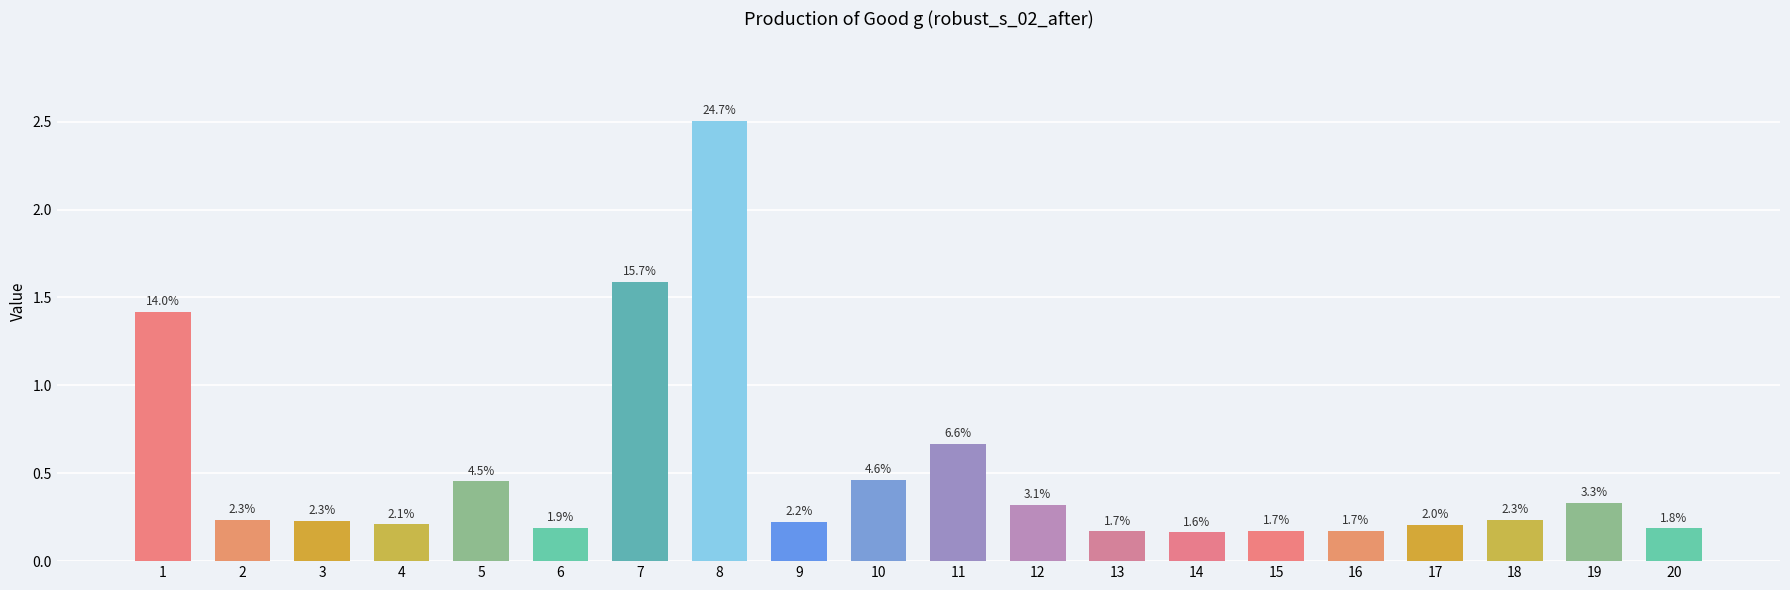

How many bars are there in total?

20